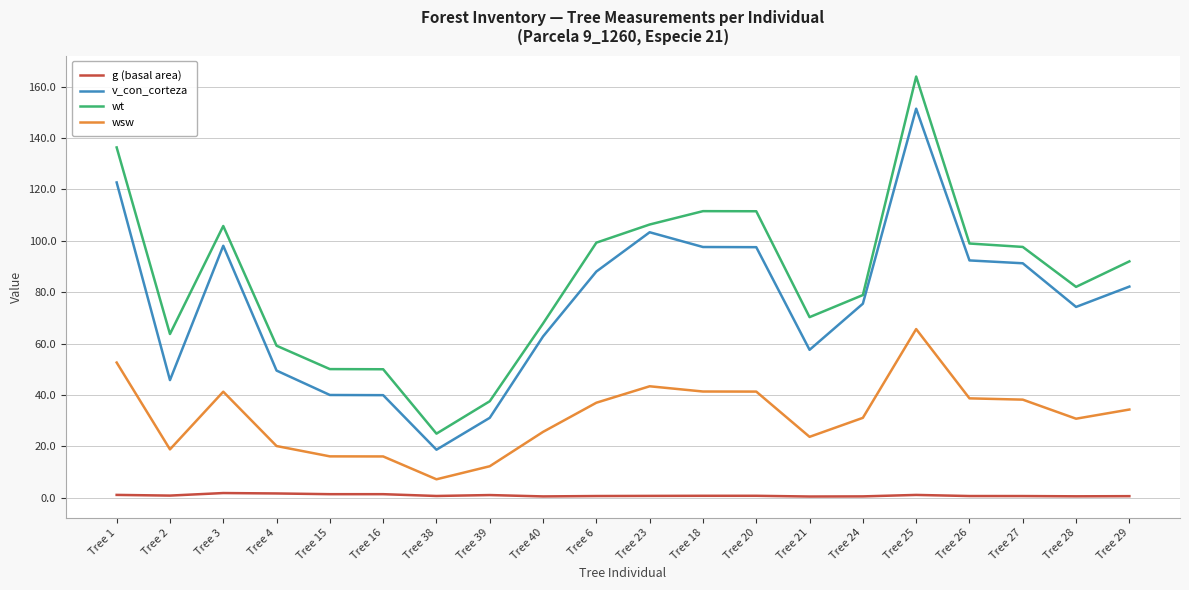

True or false: wsw and v_con_corteza cross at least once.

False